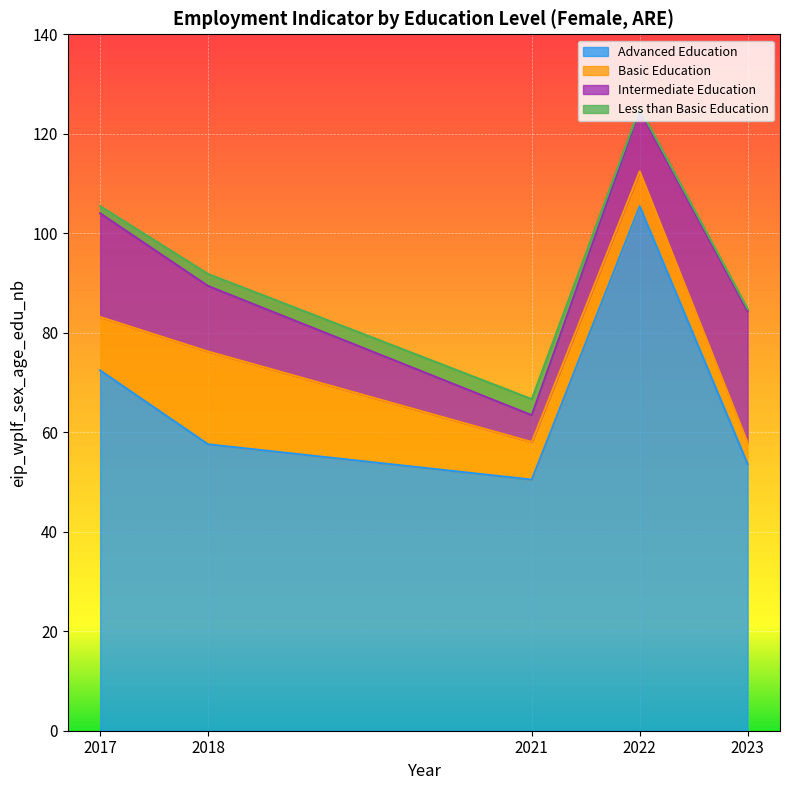

At how many categories does at least one series exceed 1?

5